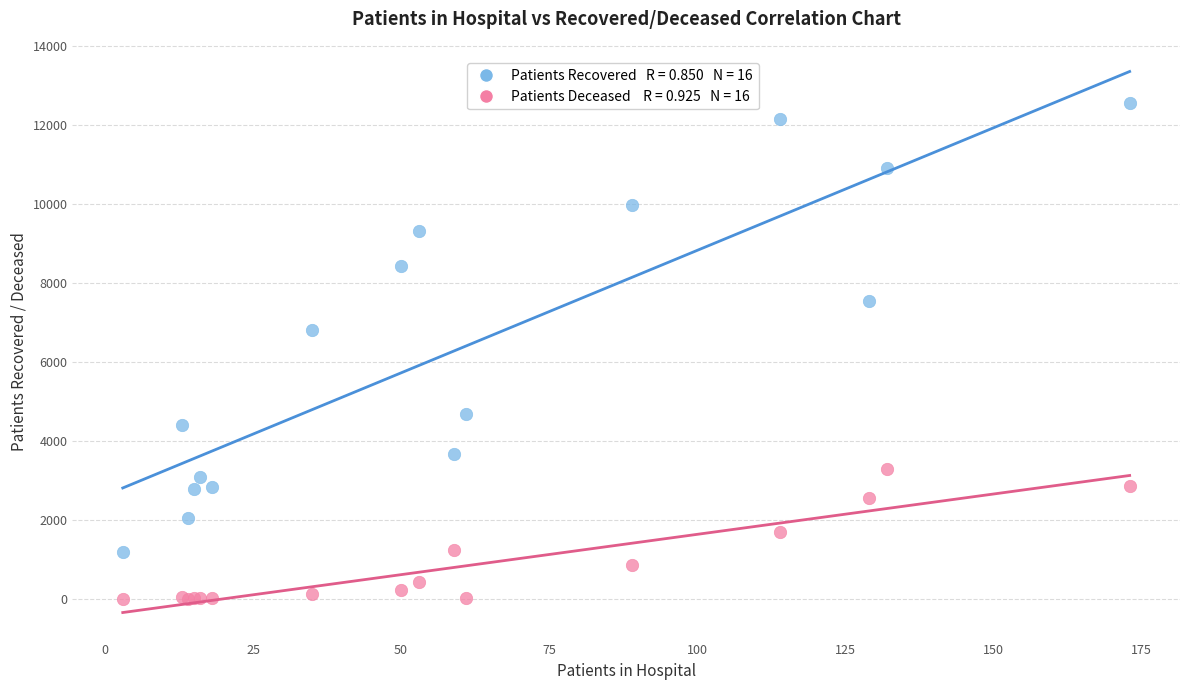

Across all series, what Y value is closest to 6282?

6819